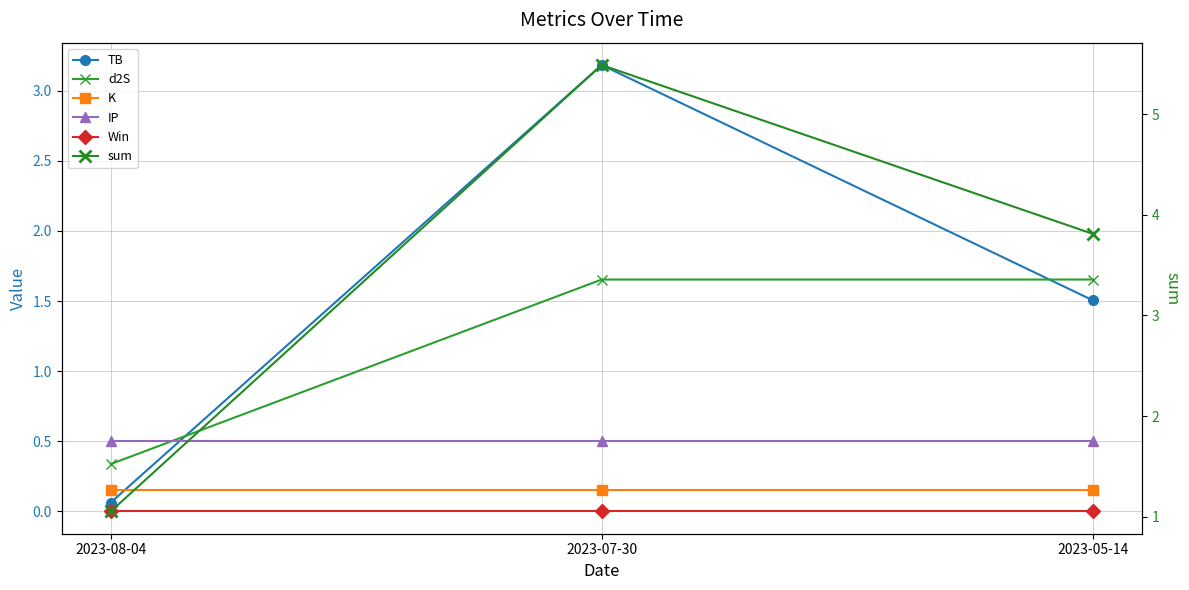

How many d2S values are between 0 and 1?

1